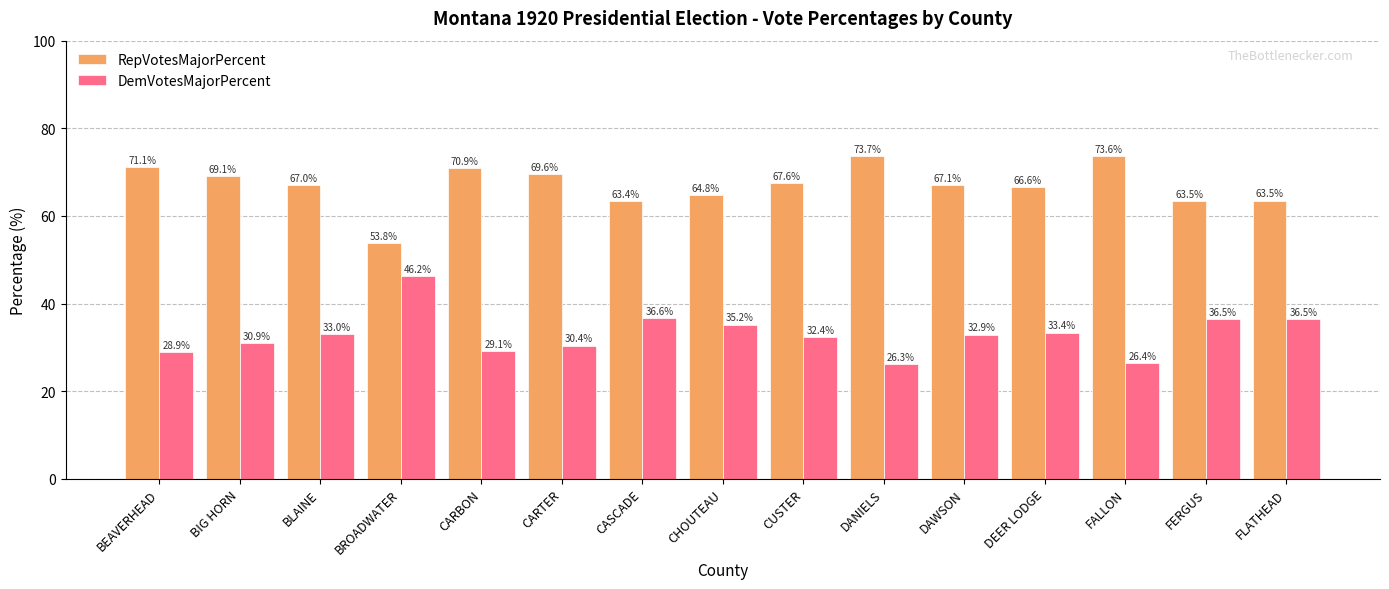

What is the difference between the highest and lowest values at CARBON?

41.8